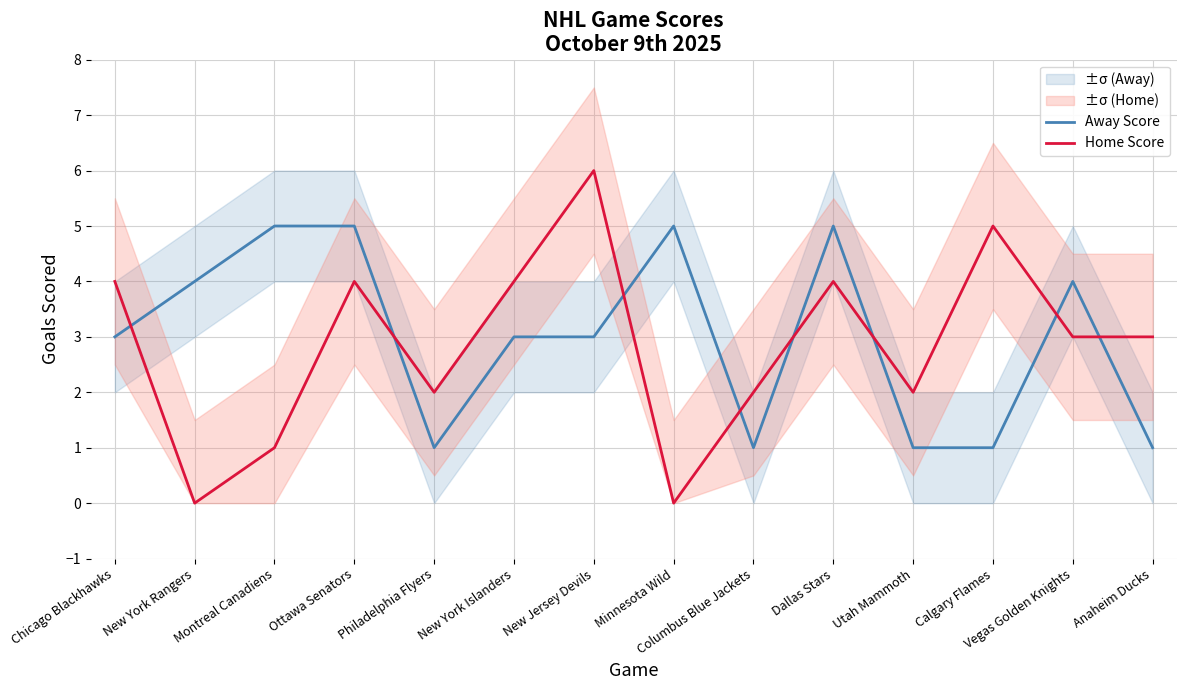

What is the sum of the Home Score values at Minnesota Wild and Calgary Flames?

5